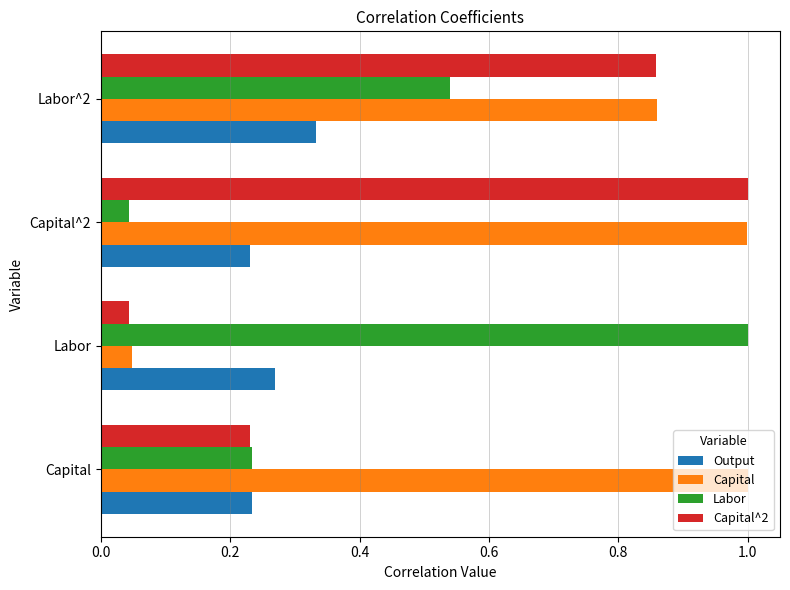

List the series in order of their overall mean, lowest first.

Output, Labor, Capital^2, Capital